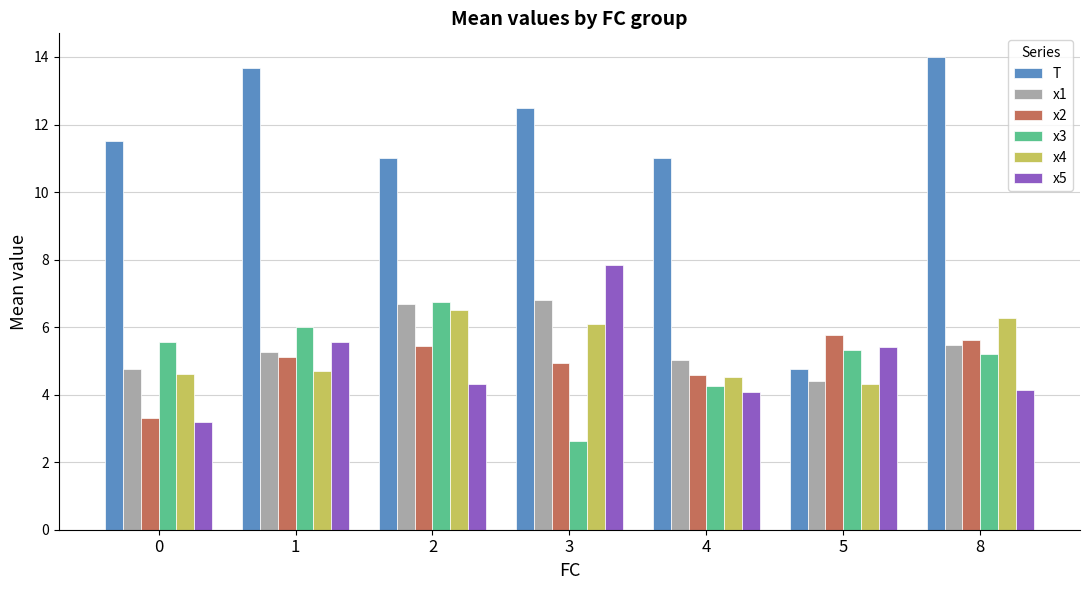

Reading left to right, what are all the values shown in this chart?

T: 0=11.5	1=13.7	2=11.0	3=12.5	4=11.0	5=4.8	8=14.0
x1: 0=4.8	1=5.3	2=6.7	3=6.8	4=5.0	5=4.4	8=5.5
x2: 0=3.3	1=5.1	2=5.4	3=4.9	4=4.6	5=5.8	8=5.6
x3: 0=5.6	1=6.0	2=6.8	3=2.6	4=4.3	5=5.3	8=5.2
x4: 0=4.6	1=4.7	2=6.5	3=6.1	4=4.5	5=4.3	8=6.3
x5: 0=3.2	1=5.6	2=4.3	3=7.8	4=4.1	5=5.4	8=4.1